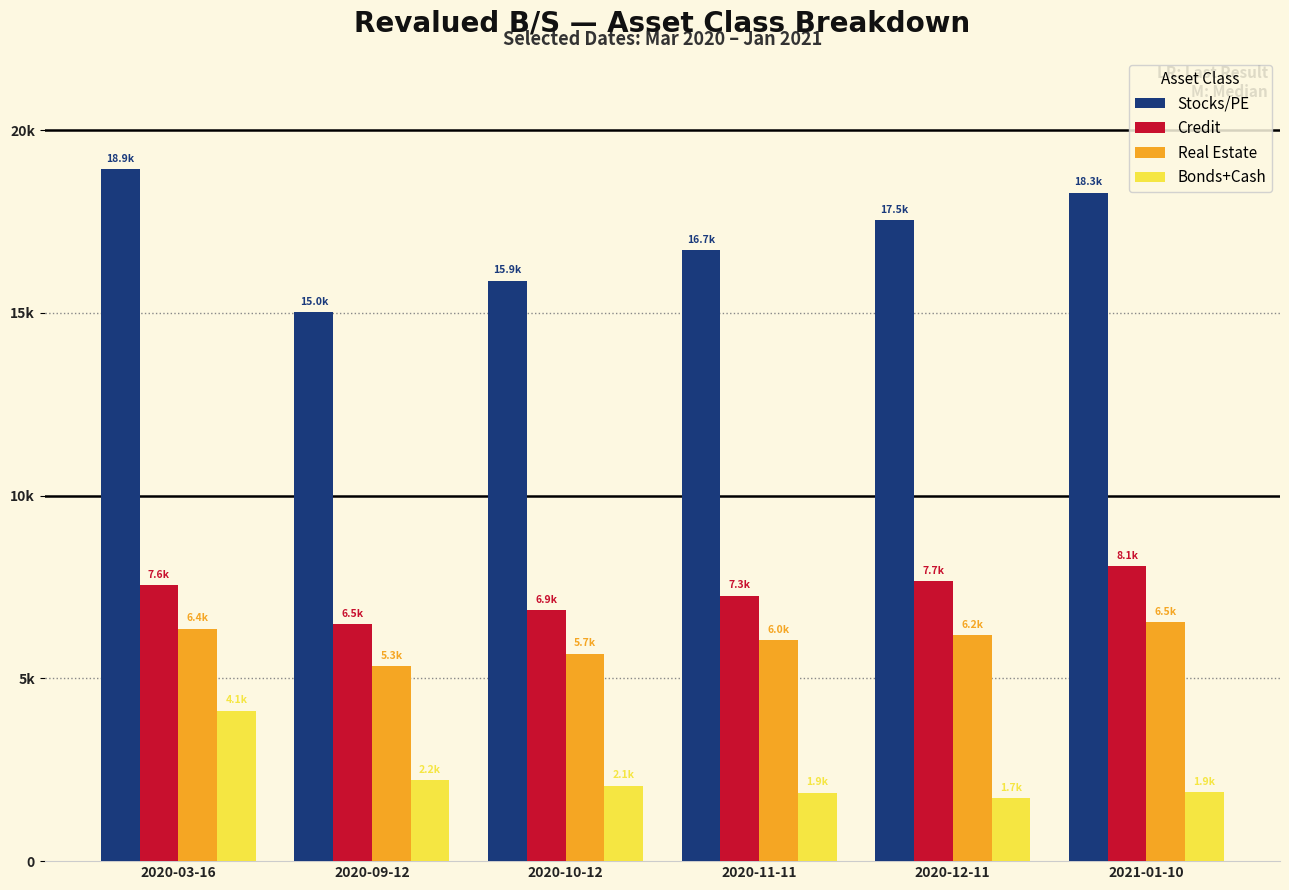

What is the sum of all Stocks/PE values?

102359.1